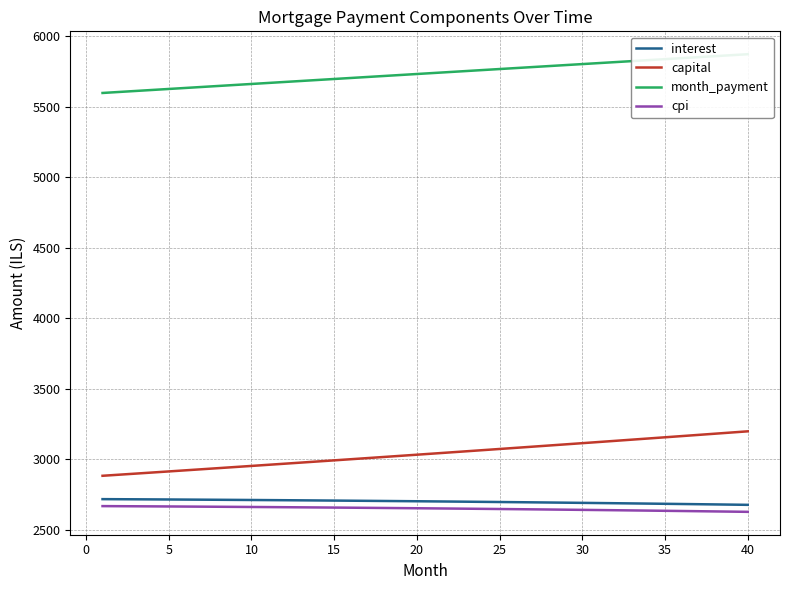

What is the minimum value for capital?

2881.2